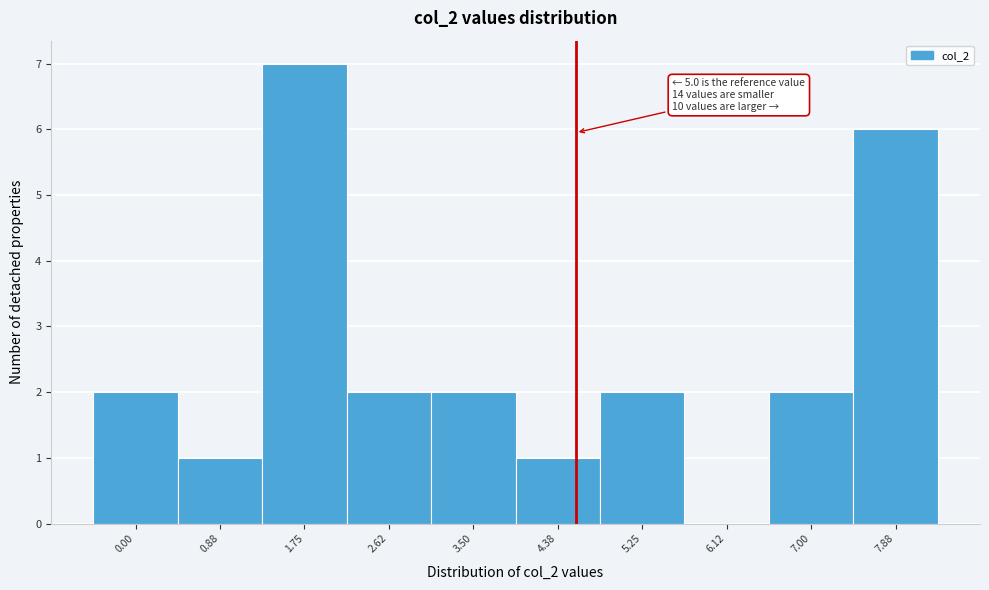

Reading left to right, transcribe all the data shown in this chart.

0.00=2	0.88=1	1.75=7	2.62=2	3.50=2	4.38=1	5.25=2	6.12=0	7.00=2	7.88=6